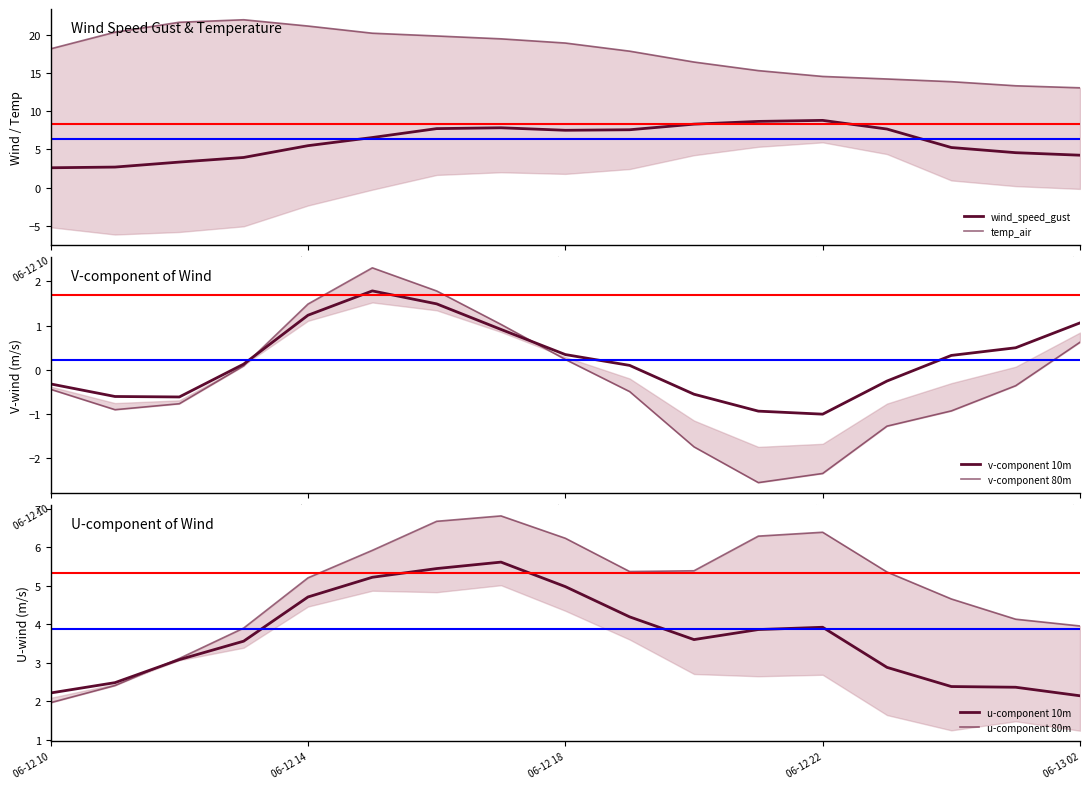

What is the total value across all series at 06-12 18?

38.2